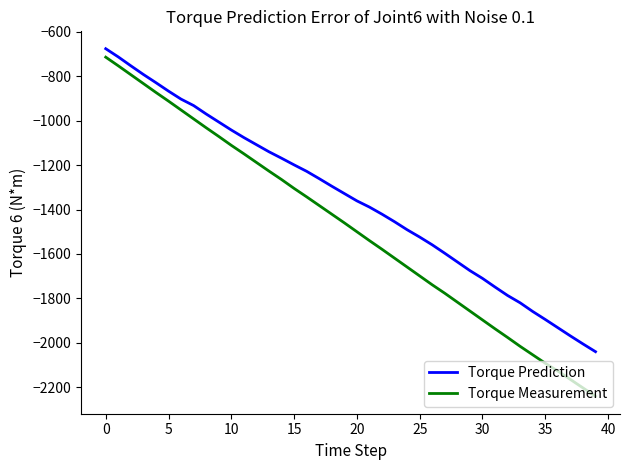

Which series has the widest spread of values?

Torque Measurement